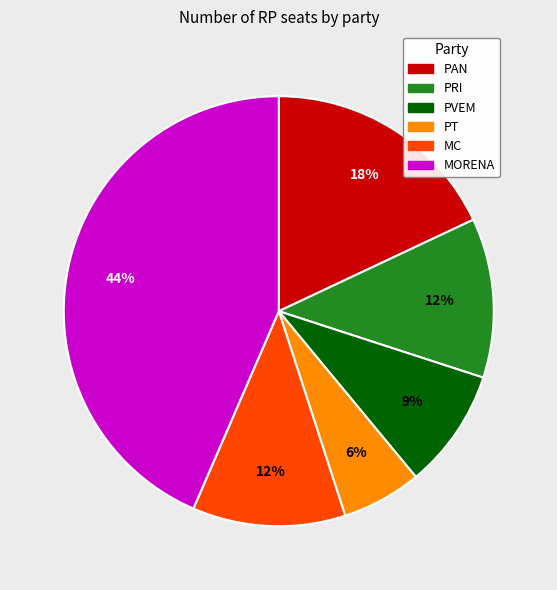

To the nearest percent, what is the average slice percentage?

17%